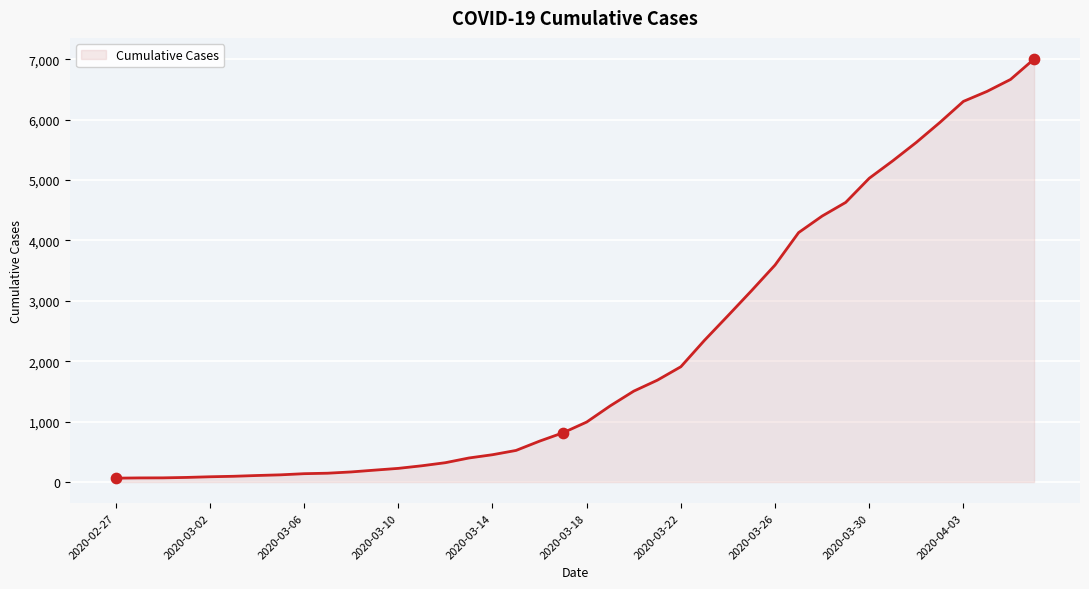

What is the difference between the maximum and minimum values?

6940